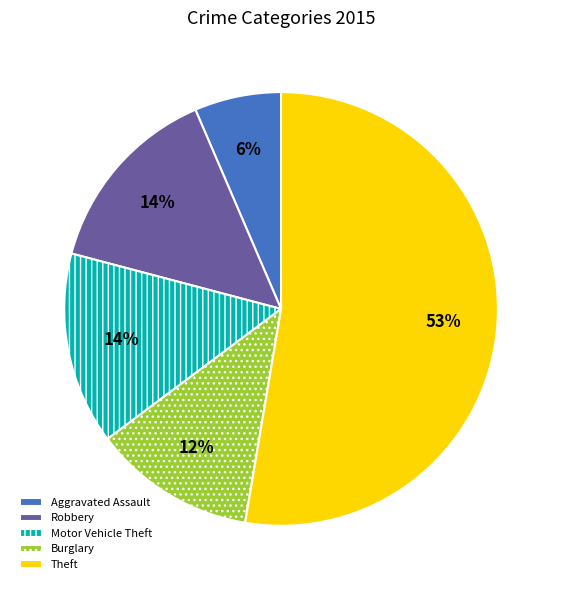

How many slices are in this pie chart?

5